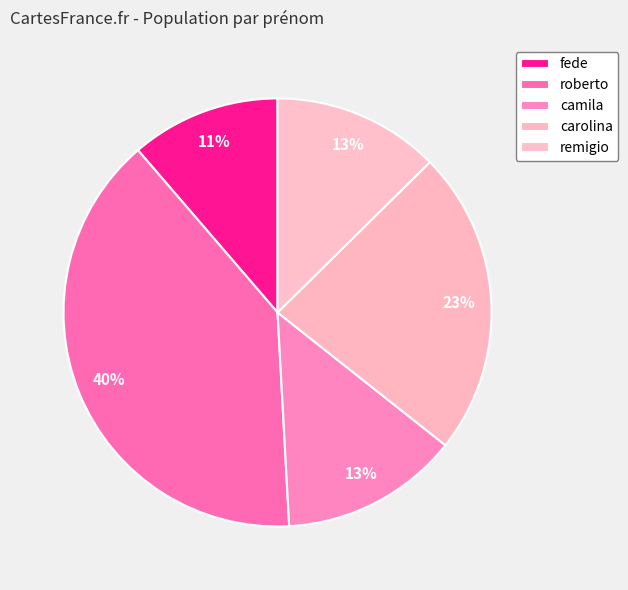

Rank the categories by value from lowest to highest.

fede, remigio, camila, carolina, roberto